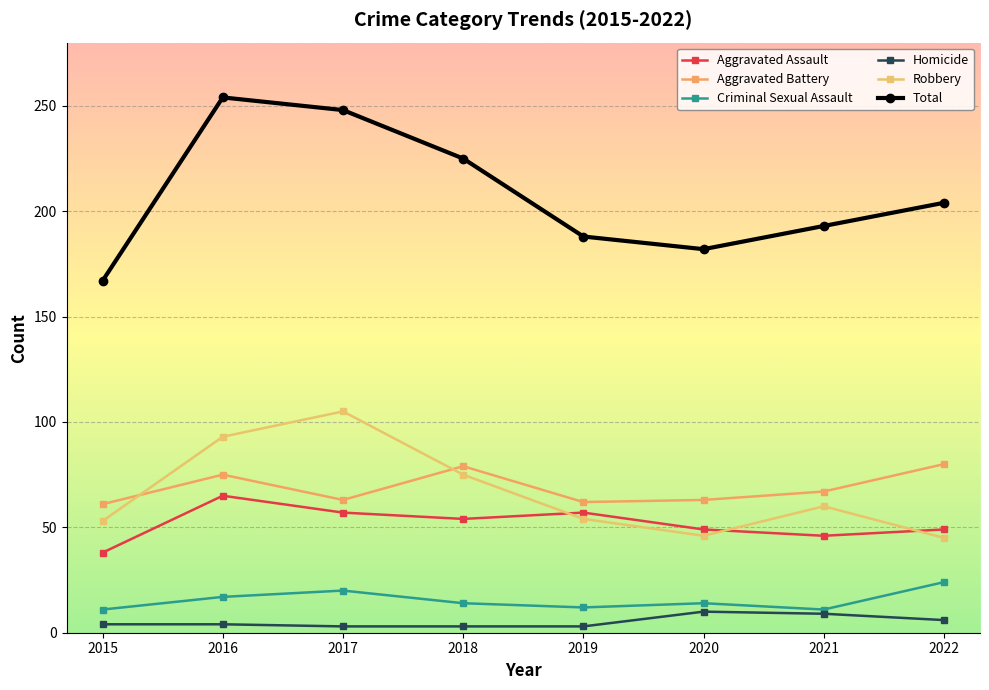

At which label is Total closest to 210?

2022